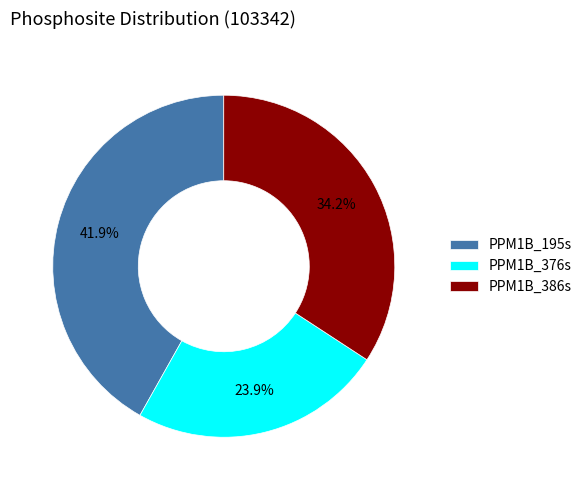

The PPM1B_376s slice represents 24% of the pie. True or false?

True